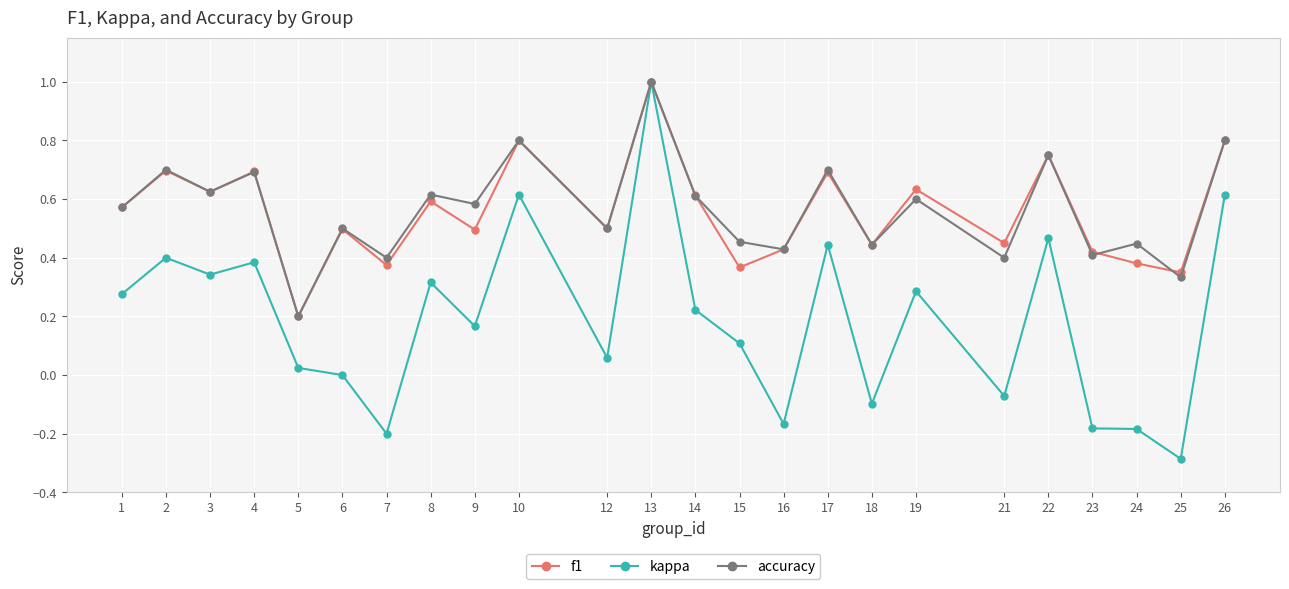

Which category has the highest value in the kappa series?

13